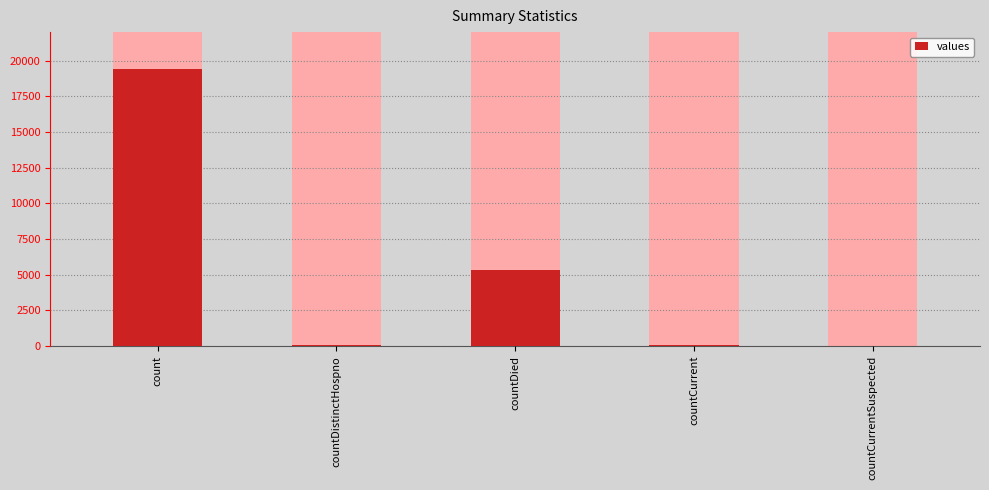

What is the approximate value at countDied, to the nearest 100?

5400